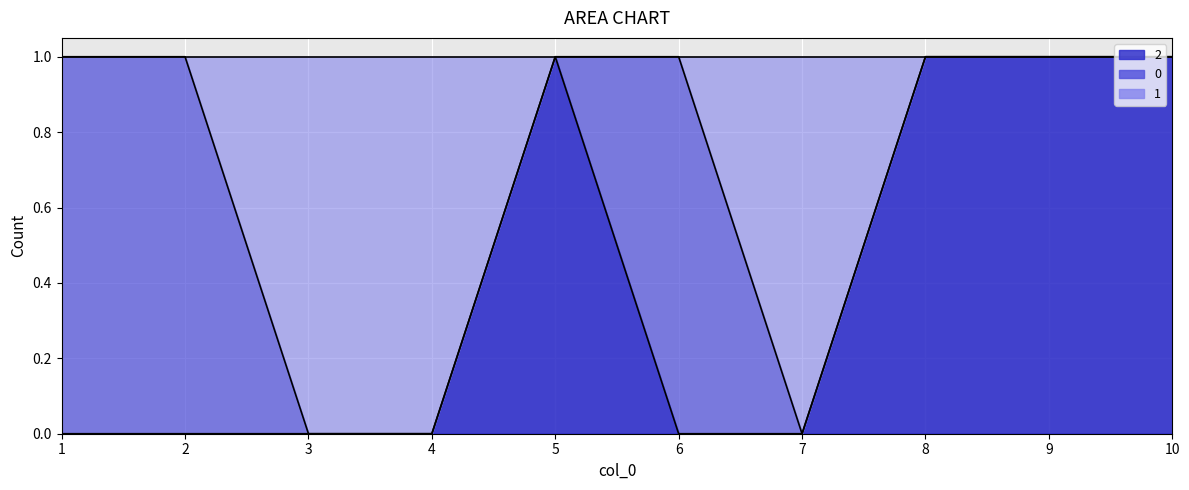

Is it true that 1 equals 1 at 10?

True